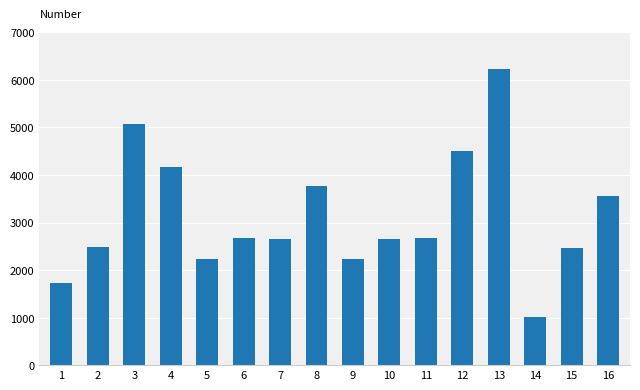

Does the chart contain any negative values?

No